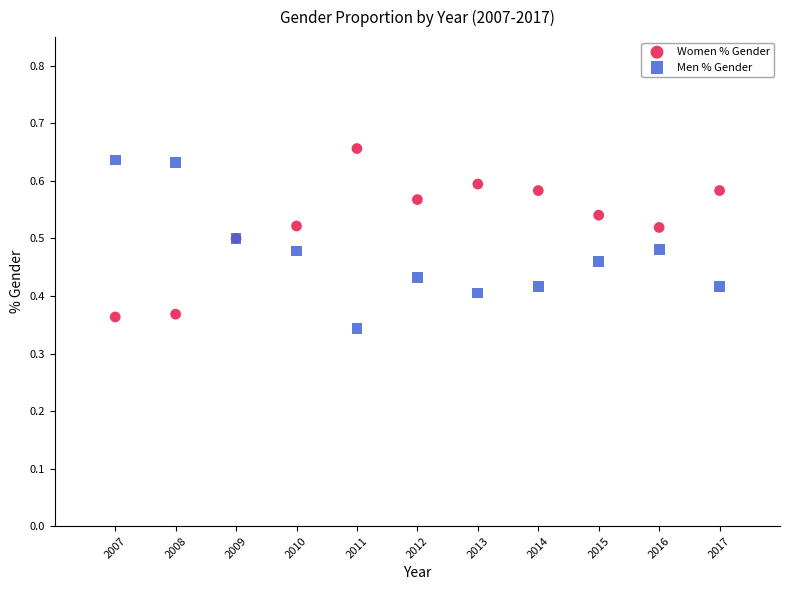

Which series contains the highest Y value?

Women % Gender